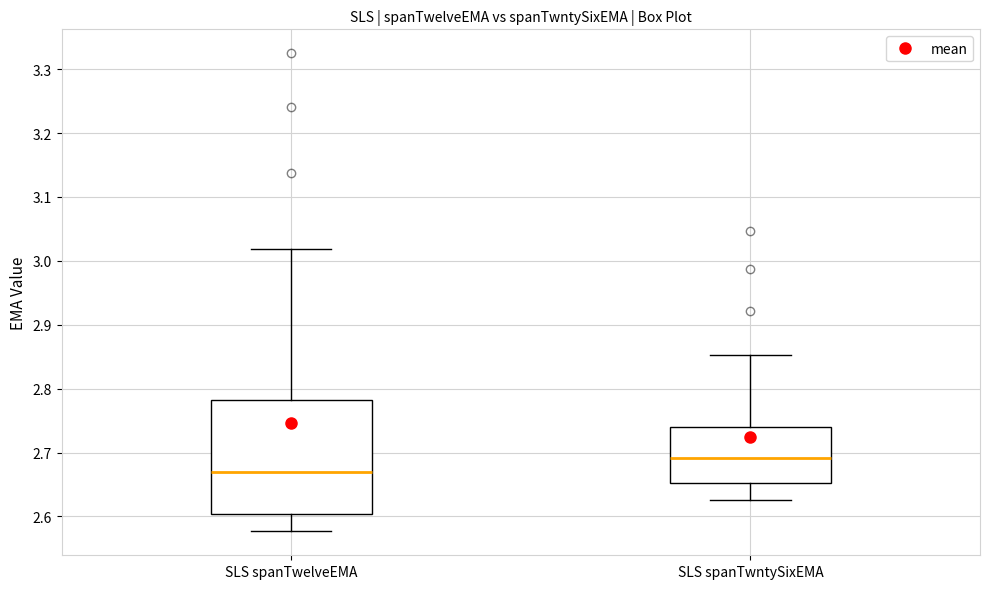

Reading left to right, read every box against the y-axis: the position of its median line, the range the box covers, and the ends of its whiskers. The values are not printed on the chart, so give them approximately, as read against the axis.

SLS spanTwelveEMA: median 2.67, box 2.60 to 2.78, whiskers 2.58 to 3.02
SLS spanTwntySixEMA: median 2.69, box 2.65 to 2.74, whiskers 2.63 to 2.85